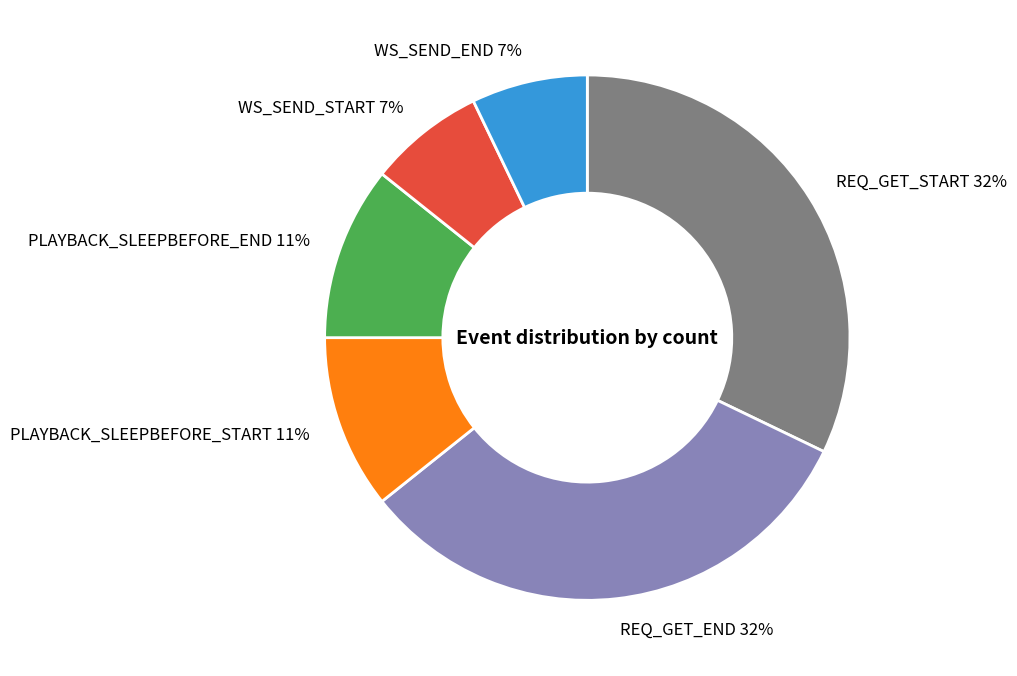

True or false: REQ_GET_END accounts for 32% of the total.

True